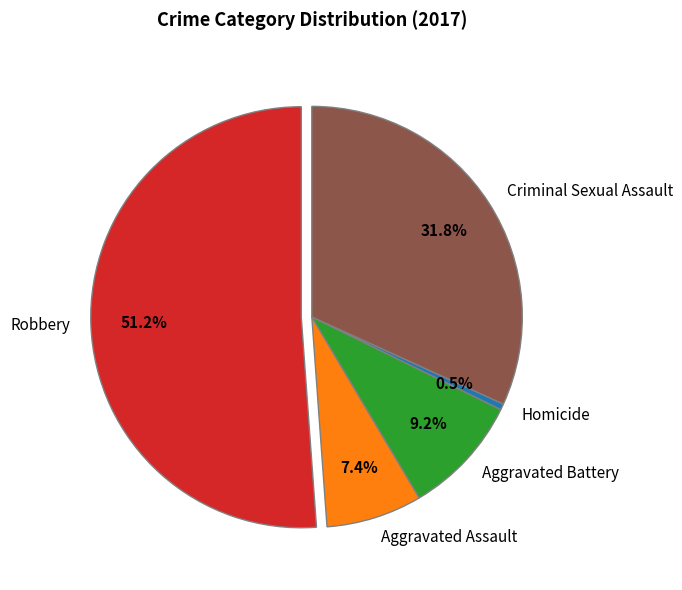

Is the sum of Robbery and Homicide greater than half?

Yes